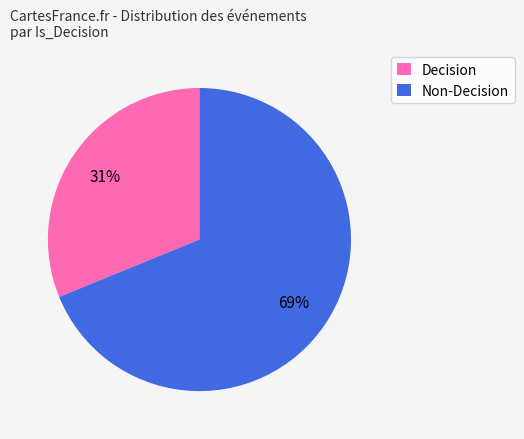

Is it true that Decision is 31% of the pie?

True